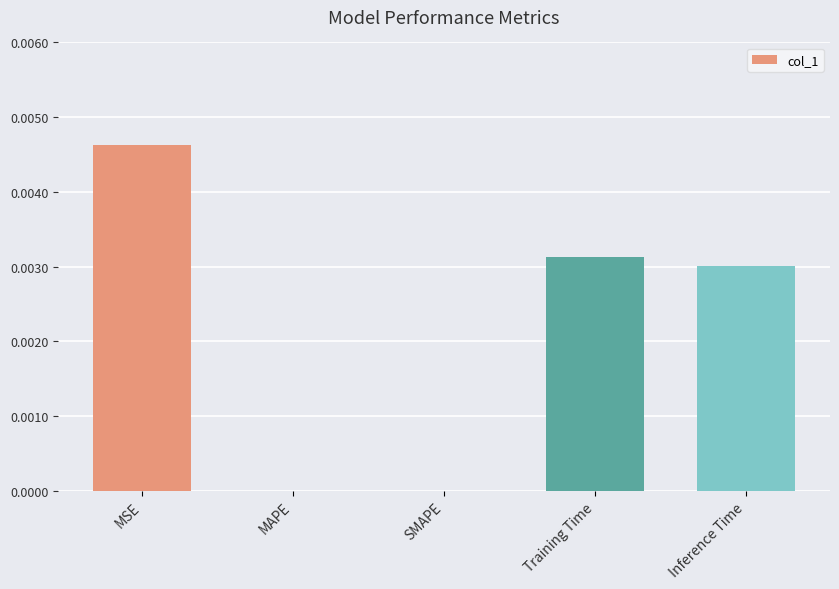

True or false: the data shows 0.0 at MAPE.

True